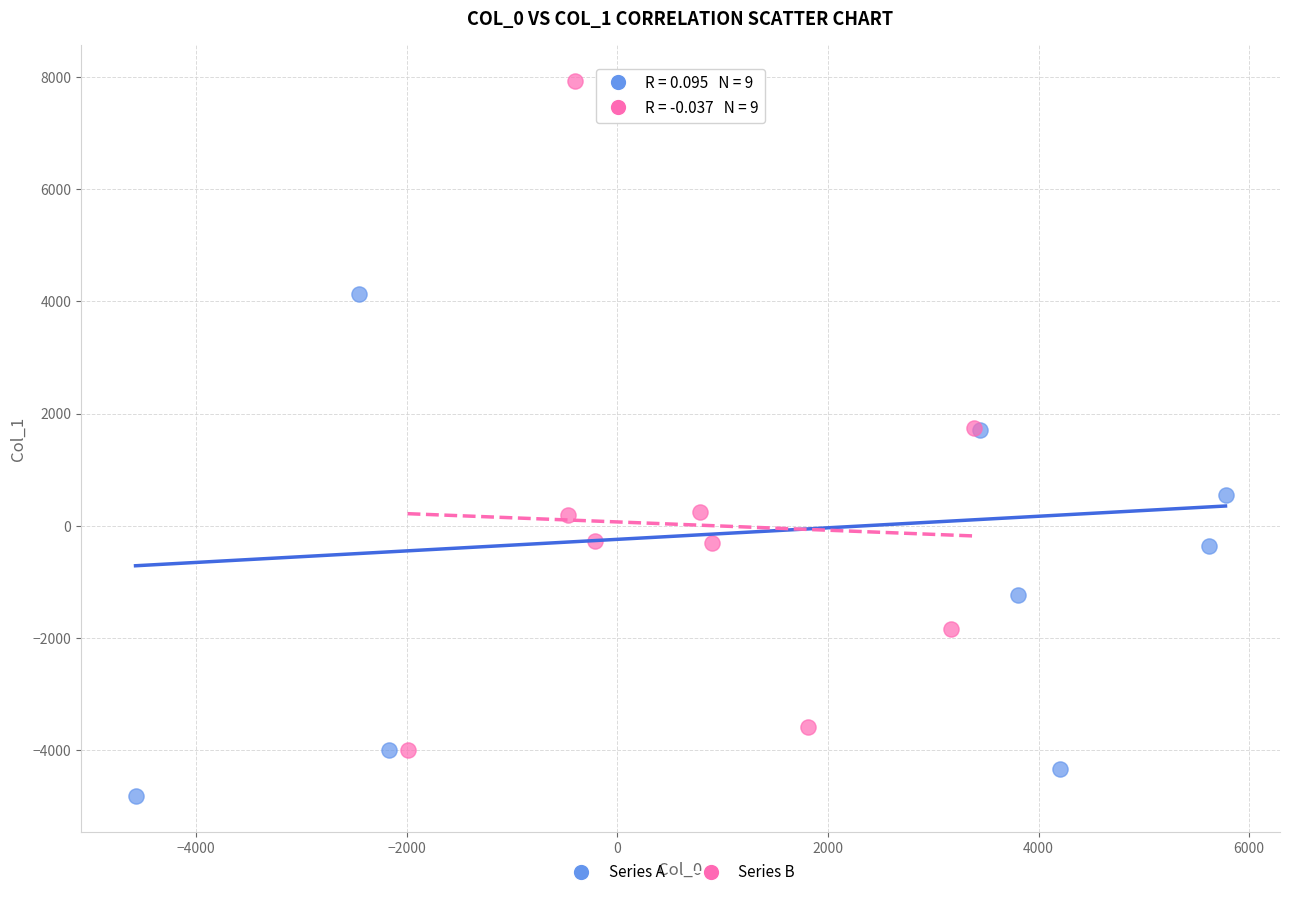

Which series contains the lowest Y value?

Series A